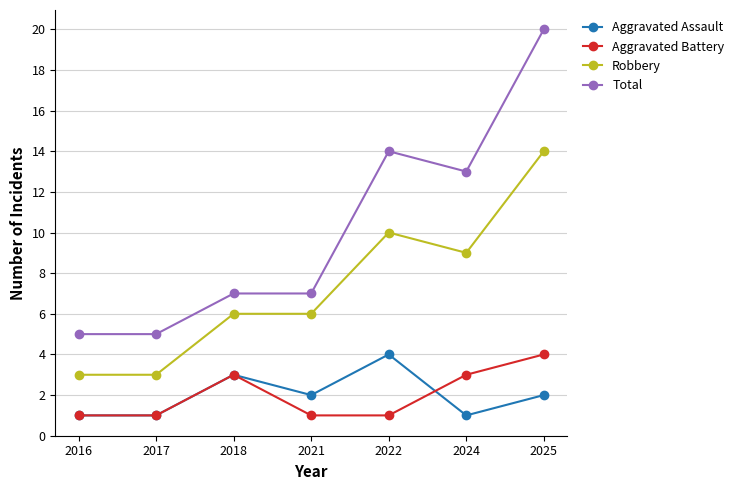

What value does the Robbery series have at 2018, to the nearest 5?

5